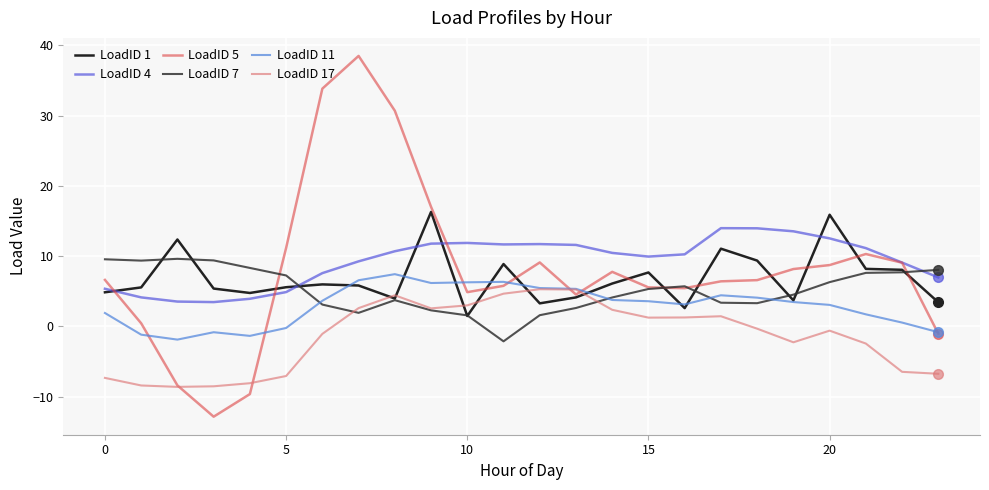

What is the sum of all LoadID 17 values?

-33.6